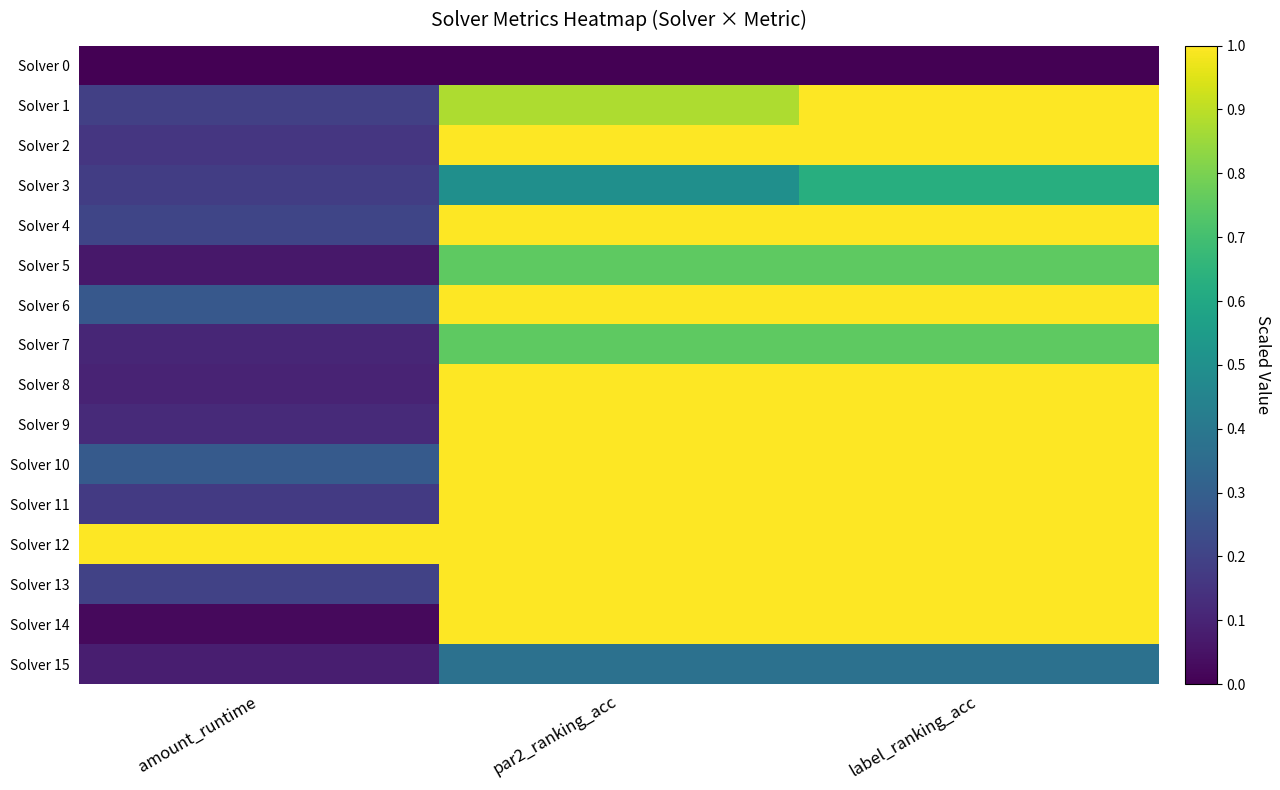

Reading left to right, extract all data points from this chart.

Solver 0: amount_runtime=0.0	par2_ranking_acc=0.0	label_ranking_acc=0.0
Solver 1: amount_runtime=0.2	par2_ranking_acc=0.9	label_ranking_acc=1.0
Solver 2: amount_runtime=0.2	par2_ranking_acc=1.0	label_ranking_acc=1.0
Solver 3: amount_runtime=0.2	par2_ranking_acc=0.5	label_ranking_acc=0.6
Solver 4: amount_runtime=0.2	par2_ranking_acc=1.0	label_ranking_acc=1.0
Solver 5: amount_runtime=0.1	par2_ranking_acc=0.8	label_ranking_acc=0.8
Solver 6: amount_runtime=0.3	par2_ranking_acc=1.0	label_ranking_acc=1.0
Solver 7: amount_runtime=0.1	par2_ranking_acc=0.8	label_ranking_acc=0.8
Solver 8: amount_runtime=0.1	par2_ranking_acc=1.0	label_ranking_acc=1.0
Solver 9: amount_runtime=0.1	par2_ranking_acc=1.0	label_ranking_acc=1.0
Solver 10: amount_runtime=0.3	par2_ranking_acc=1.0	label_ranking_acc=1.0
Solver 11: amount_runtime=0.2	par2_ranking_acc=1.0	label_ranking_acc=1.0
Solver 12: amount_runtime=1.0	par2_ranking_acc=1.0	label_ranking_acc=1.0
Solver 13: amount_runtime=0.2	par2_ranking_acc=1.0	label_ranking_acc=1.0
Solver 14: amount_runtime=0.0	par2_ranking_acc=1.0	label_ranking_acc=1.0
Solver 15: amount_runtime=0.1	par2_ranking_acc=0.4	label_ranking_acc=0.4